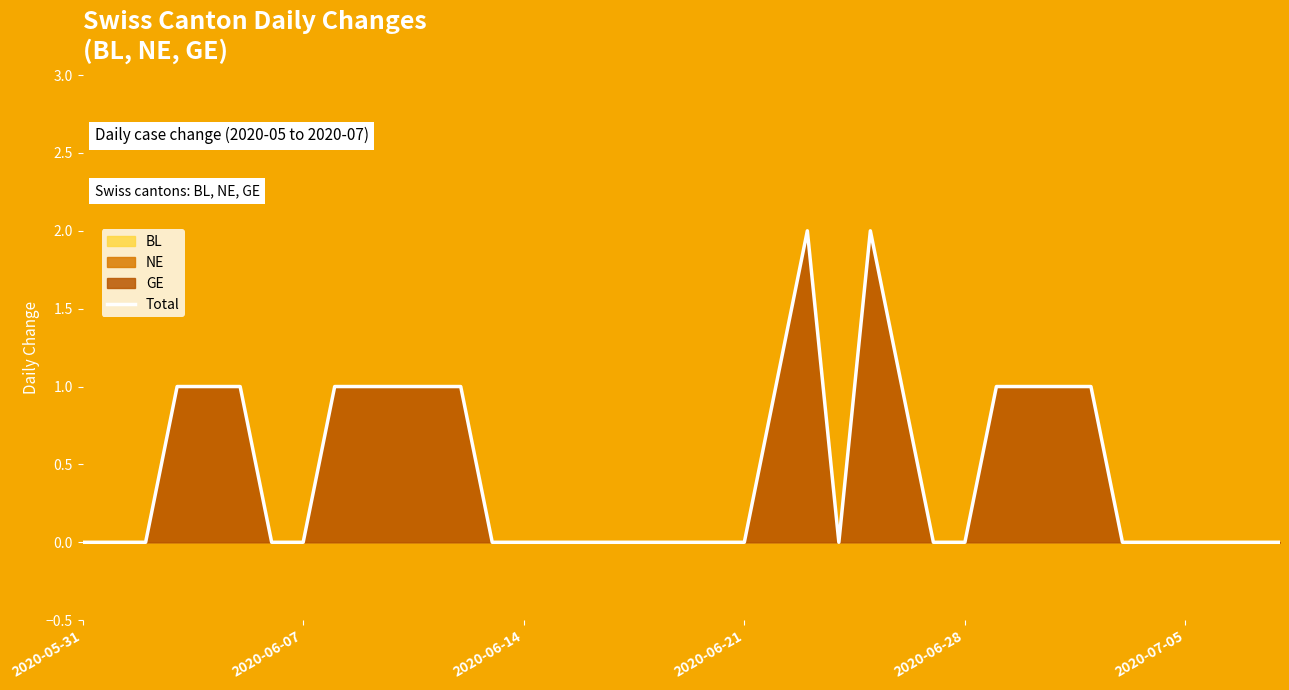

Reading left to right, what are all the values shown in this chart?

0	0	0	1	1	1	0	0	1	1	1	1	1	0	0	0	0	0	0	0	0	0	1	2	0	2	1	0	0	1	1	1	1	0	0	0	0	0	0